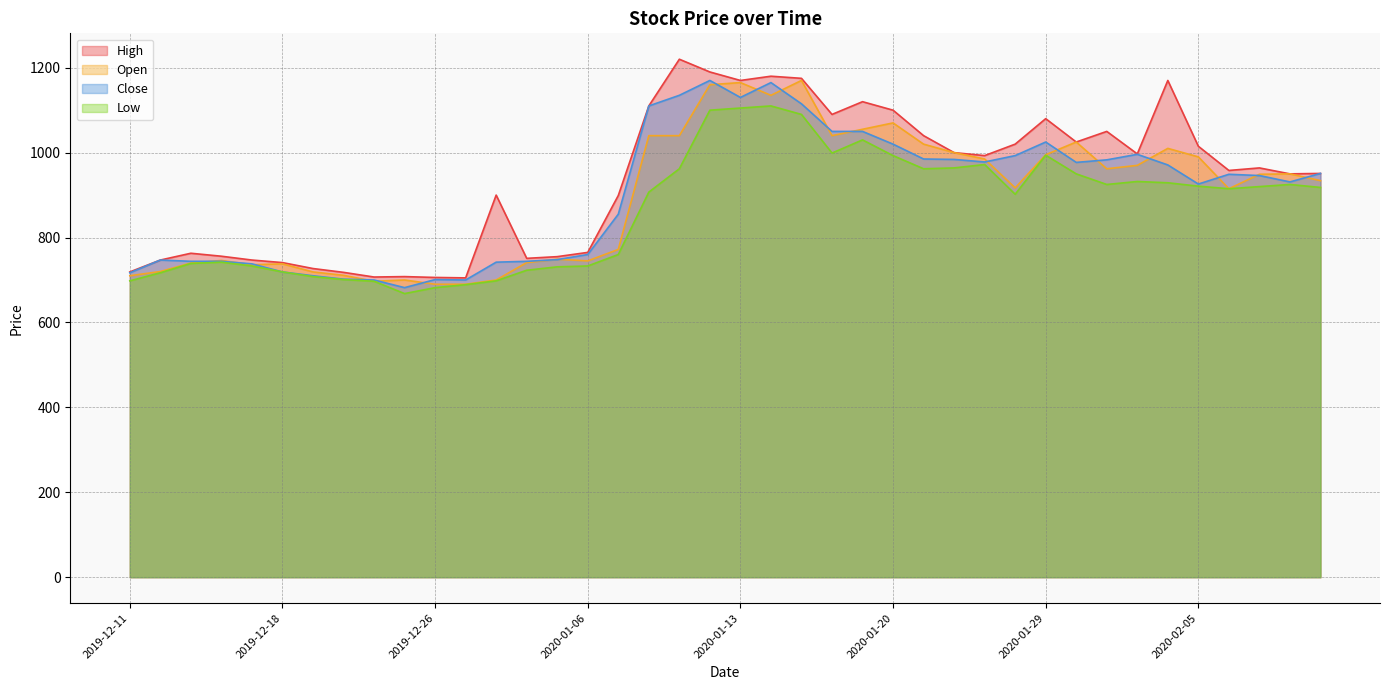

What are all the series names shown in the legend?

High, Open, Close, Low